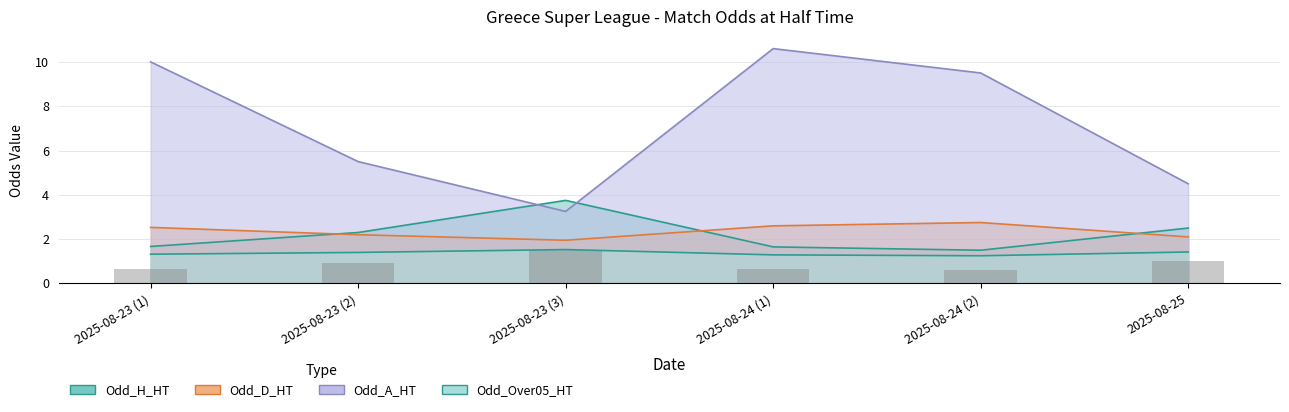

Reading right to left, transcribe all the data shown in this chart.

Odd_H_HT: 2025-08-25=2.5	2025-08-24 (2)=1.5	2025-08-24 (1)=1.6	2025-08-23 (3)=3.8	2025-08-23 (2)=2.3	2025-08-23 (1)=1.7
Odd_D_HT: 2025-08-25=2.1	2025-08-24 (2)=2.8	2025-08-24 (1)=2.6	2025-08-23 (3)=1.9	2025-08-23 (2)=2.2	2025-08-23 (1)=2.5
Odd_A_HT: 2025-08-25=4.5	2025-08-24 (2)=9.5	2025-08-24 (1)=10.6	2025-08-23 (3)=3.2	2025-08-23 (2)=5.5	2025-08-23 (1)=10.0
Odd_Over05_HT: 2025-08-25=1.4	2025-08-24 (2)=1.2	2025-08-24 (1)=1.3	2025-08-23 (3)=1.5	2025-08-23 (2)=1.4	2025-08-23 (1)=1.3